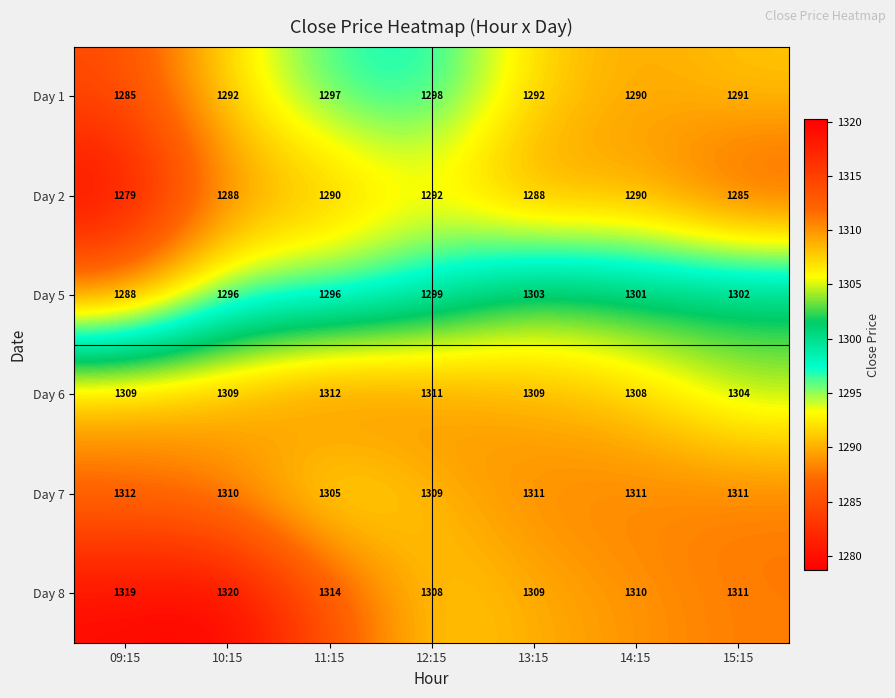

At which label does Day 8 reach its minimum?

12:15